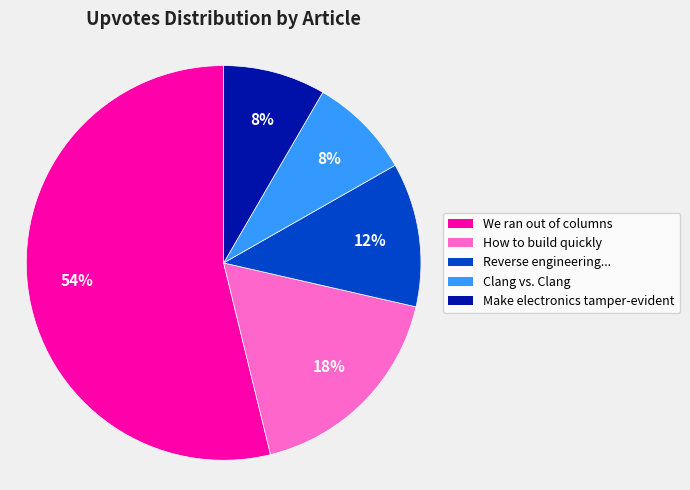

How many segments does this pie chart have?

5